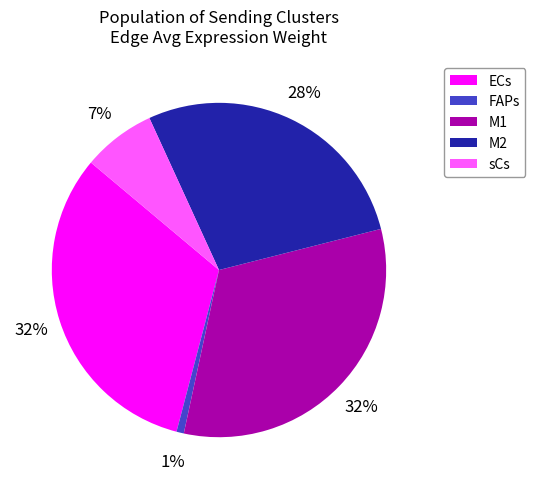

Is the sum of M1 and M2 greater than half?

Yes